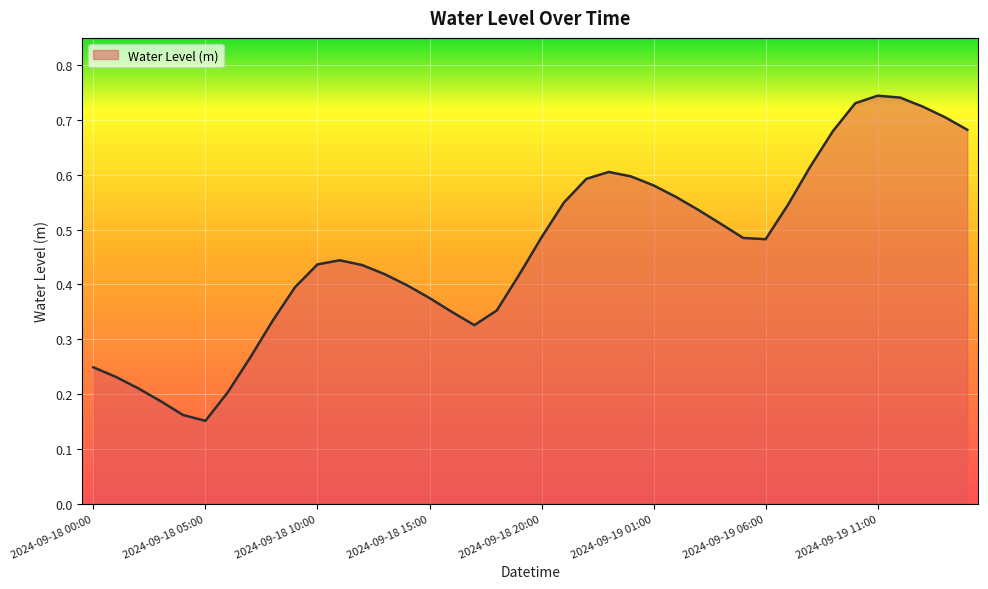

Which category has the lowest value across all series?

2024-09-18 05:00